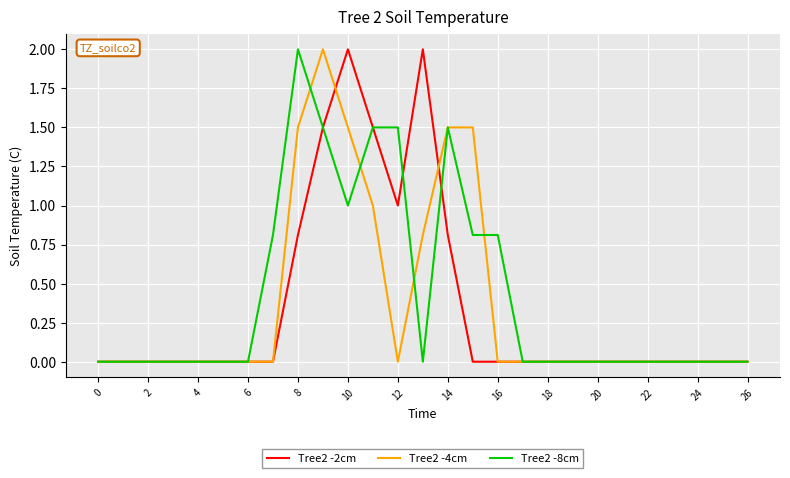

What is the difference between the maximum and minimum values in the Tree2 -4cm series?

2.0